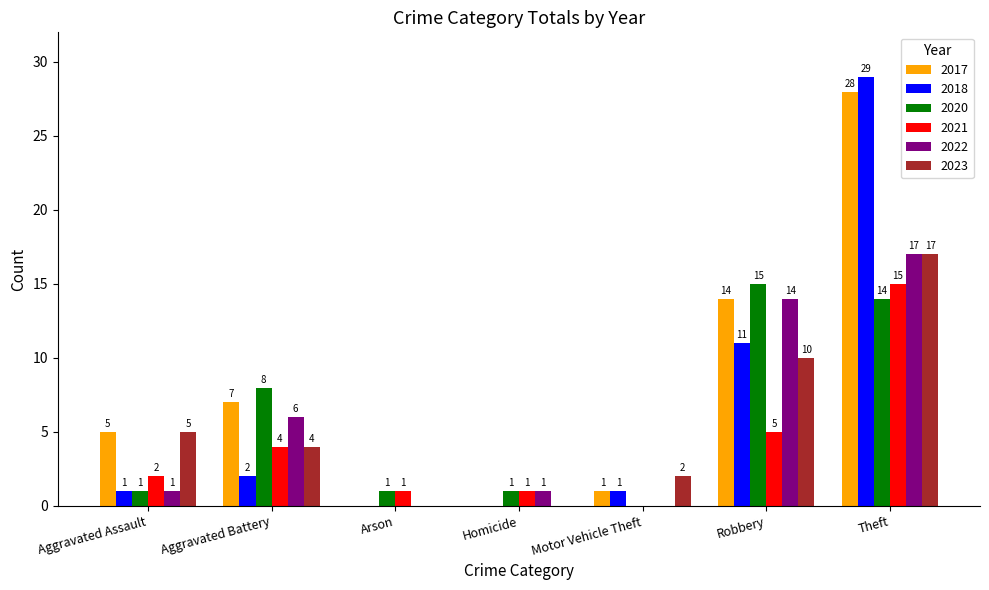

At which label is 2020 closest to 7?

Aggravated Battery